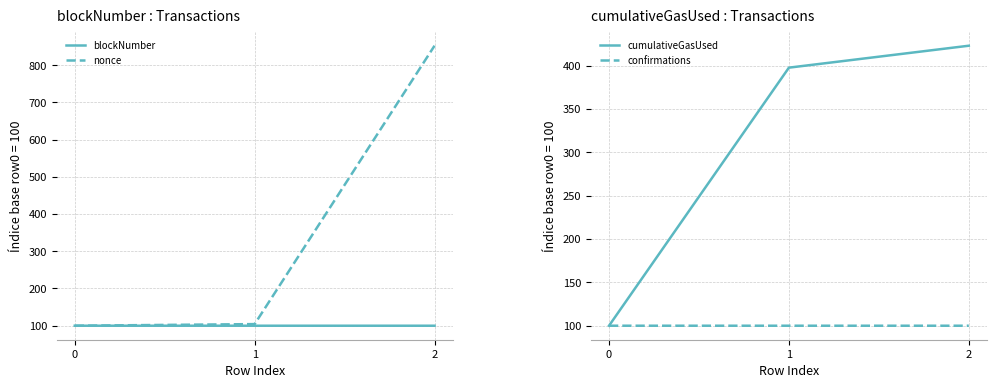

Reading left to right, list all the values displayed in this chart.

blockNumber: 100.0	100.0	100.0
nonce: 100.0	104.3	852.2
cumulativeGasUsed: 100.0	397.5	422.8
confirmations: 100.0	100.0	100.0